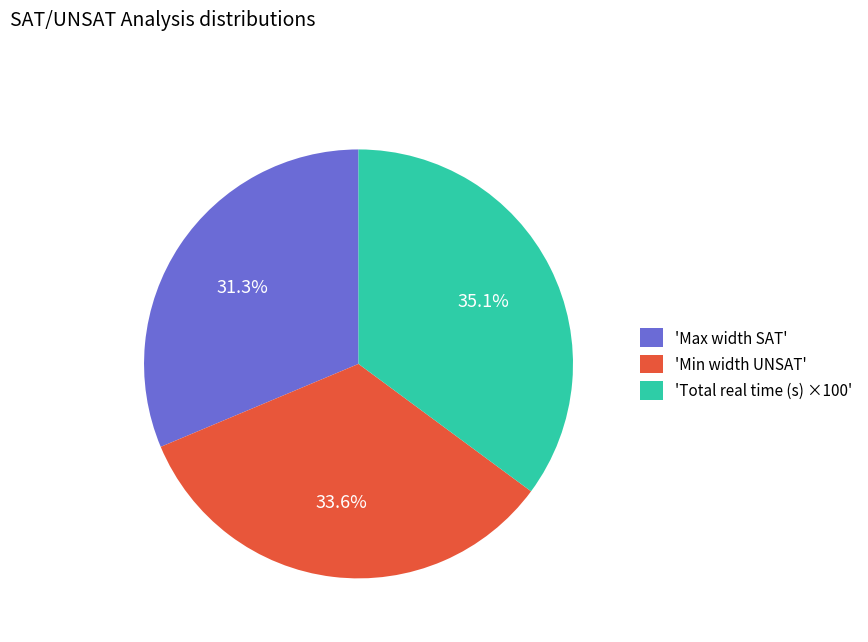

Combined, what portion of the pie is 'Max width SAT' and 'Total real time (s) ×100'?

66.4%